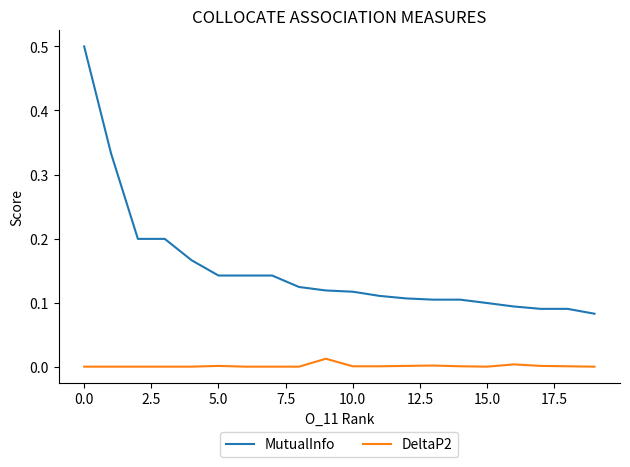

Which series has the largest total across all categories?

MutualInfo